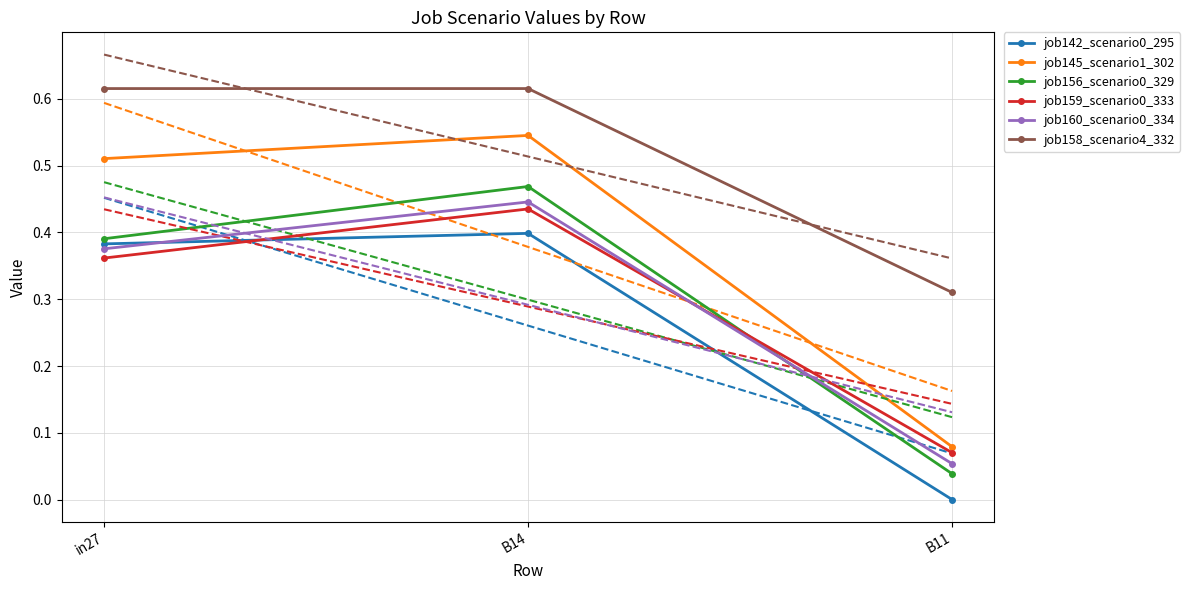

Reading left to right, transcribe all the data shown in this chart.

job142_scenario0_295: in27=0.4	B14=0.4	B11=0.0
job145_scenario1_302: in27=0.5	B14=0.5	B11=0.1
job156_scenario0_329: in27=0.4	B14=0.5	B11=0.0
job159_scenario0_333: in27=0.4	B14=0.4	B11=0.1
job160_scenario0_334: in27=0.4	B14=0.4	B11=0.1
job158_scenario4_332: in27=0.6	B14=0.6	B11=0.3